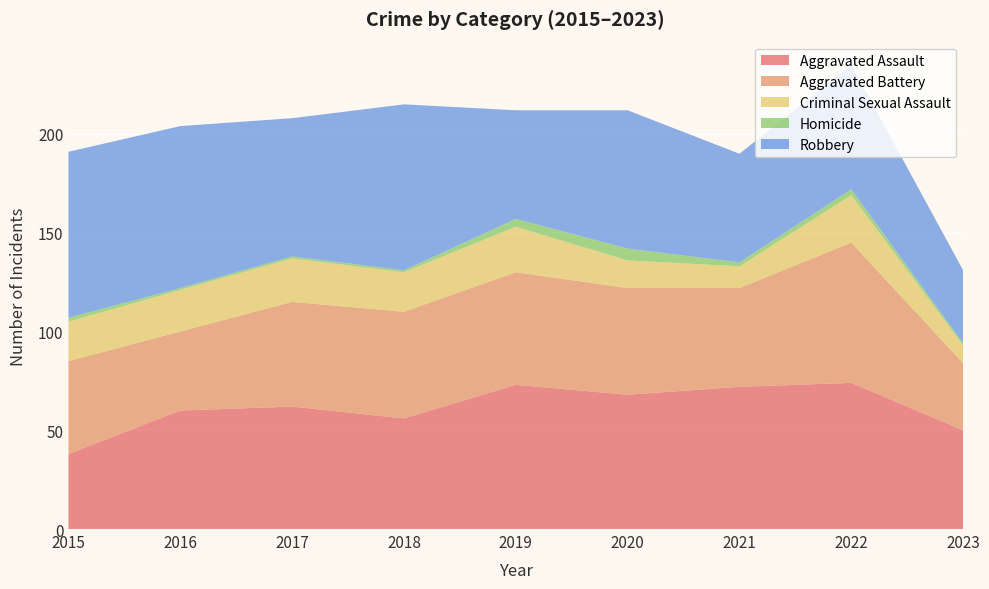

Reading left to right, list all the values displayed in this chart.

Aggravated Assault: 2015=38	2016=60	2017=62	2018=56	2019=73	2020=68	2021=72	2022=74	2023=50
Aggravated Battery: 2015=47	2016=40	2017=53	2018=54	2019=57	2020=54	2021=50	2022=71	2023=34
Criminal Sexual Assault: 2015=20	2016=21	2017=22	2018=20	2019=23	2020=14	2021=11	2022=24	2023=9
Homicide: 2015=2	2016=1	2017=1	2018=1	2019=4	2020=6	2021=2	2022=3	2023=1
Robbery: 2015=84	2016=82	2017=70	2018=84	2019=55	2020=70	2021=55	2022=63	2023=37